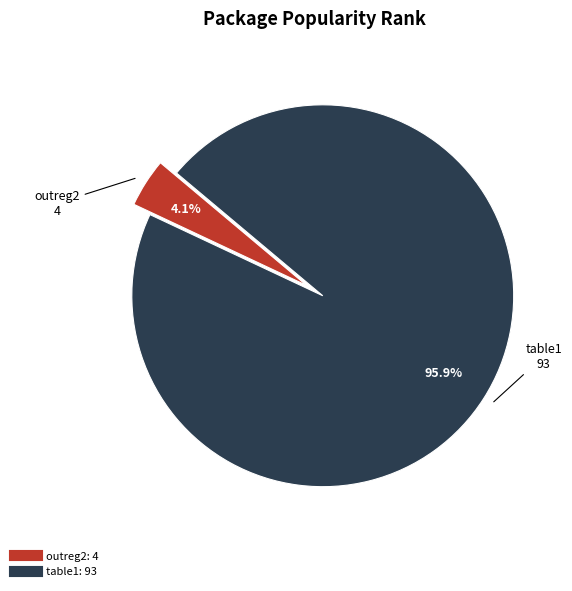

To the nearest percent, what portion does table1 represent?

96%